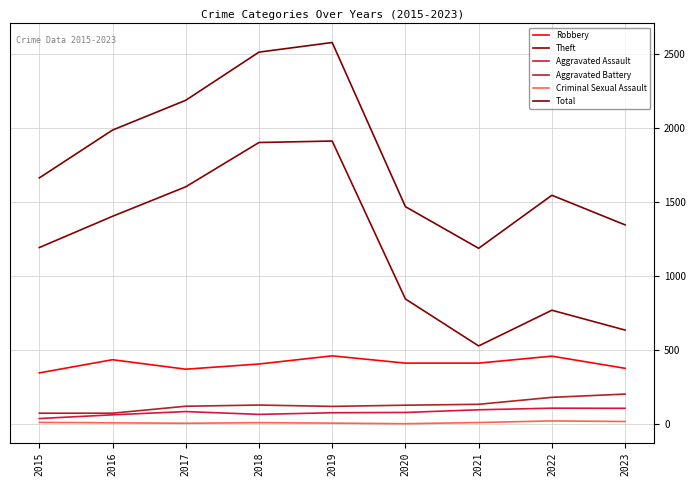

At which label does Aggravated Assault reach its peak?

2022